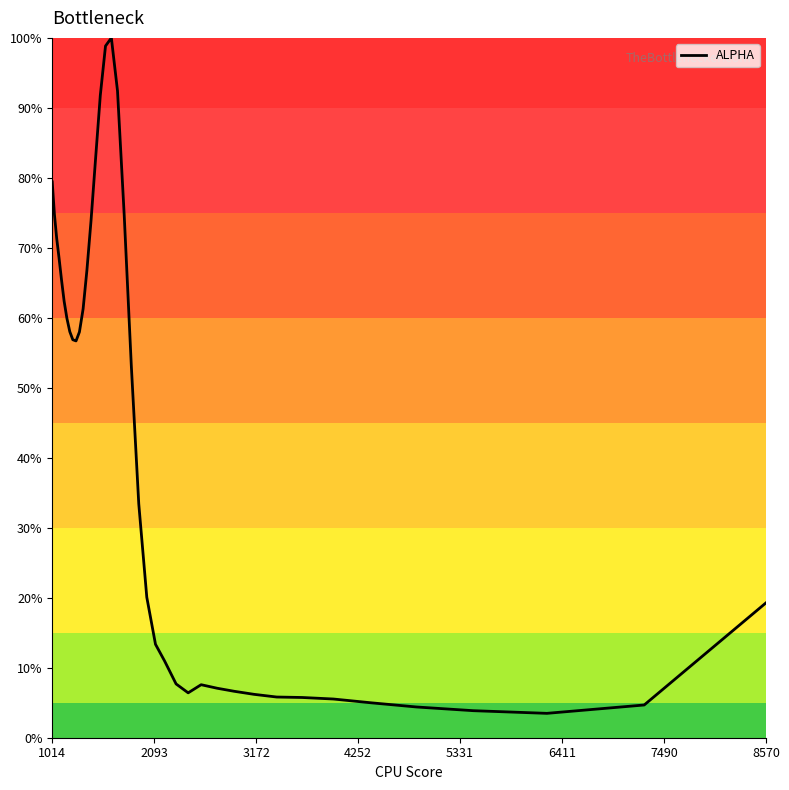

What is the maximum value shown in the chart?

100.0